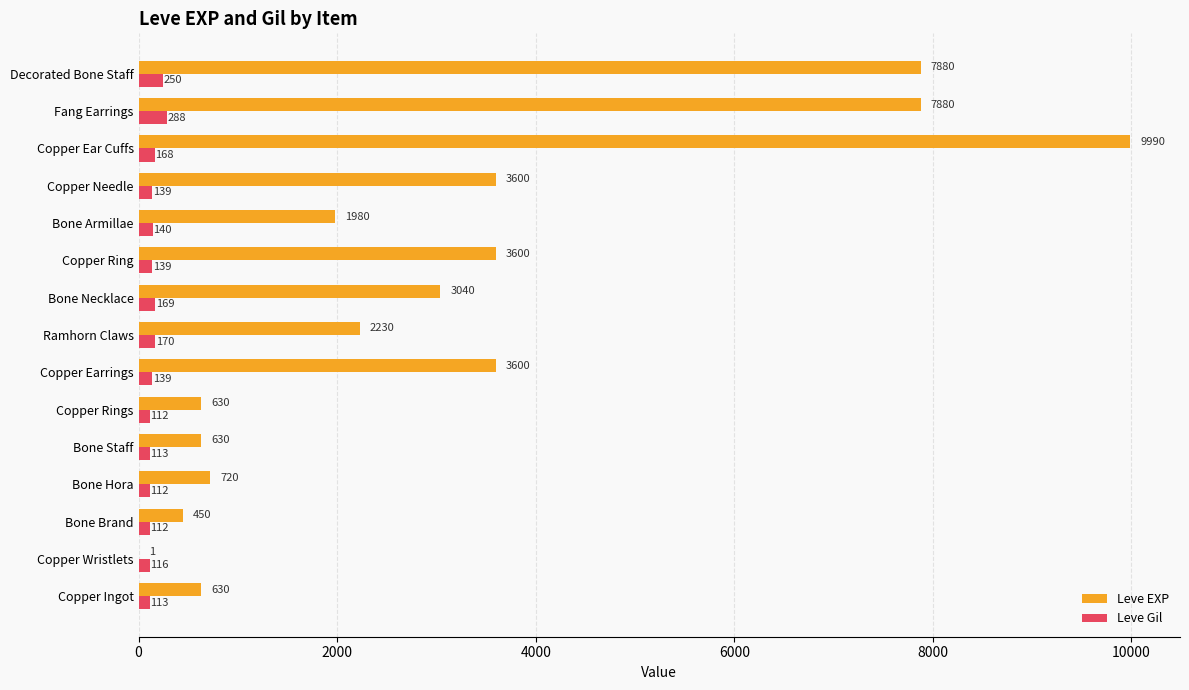

Is it true that Leve EXP equals 450 at Bone Brand?

True